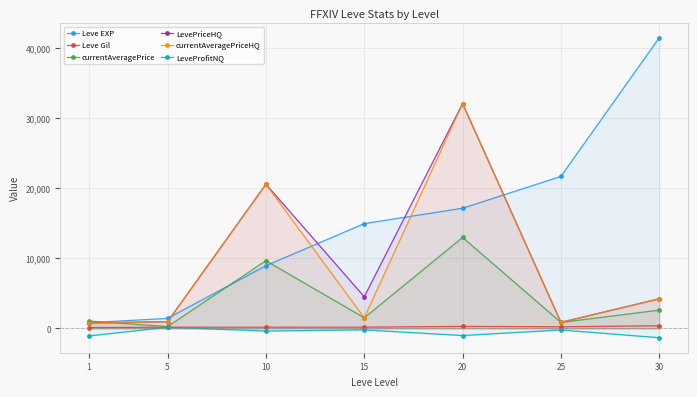

What are all the series names shown in the legend?

Leve EXP, Leve Gil, currentAveragePrice, LevePriceHQ, currentAveragePriceHQ, LeveProfitNQ